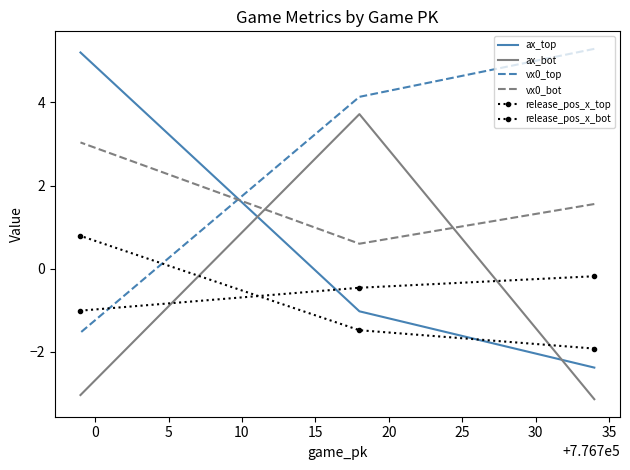

Which series has the largest range (max minus min)?

ax_top